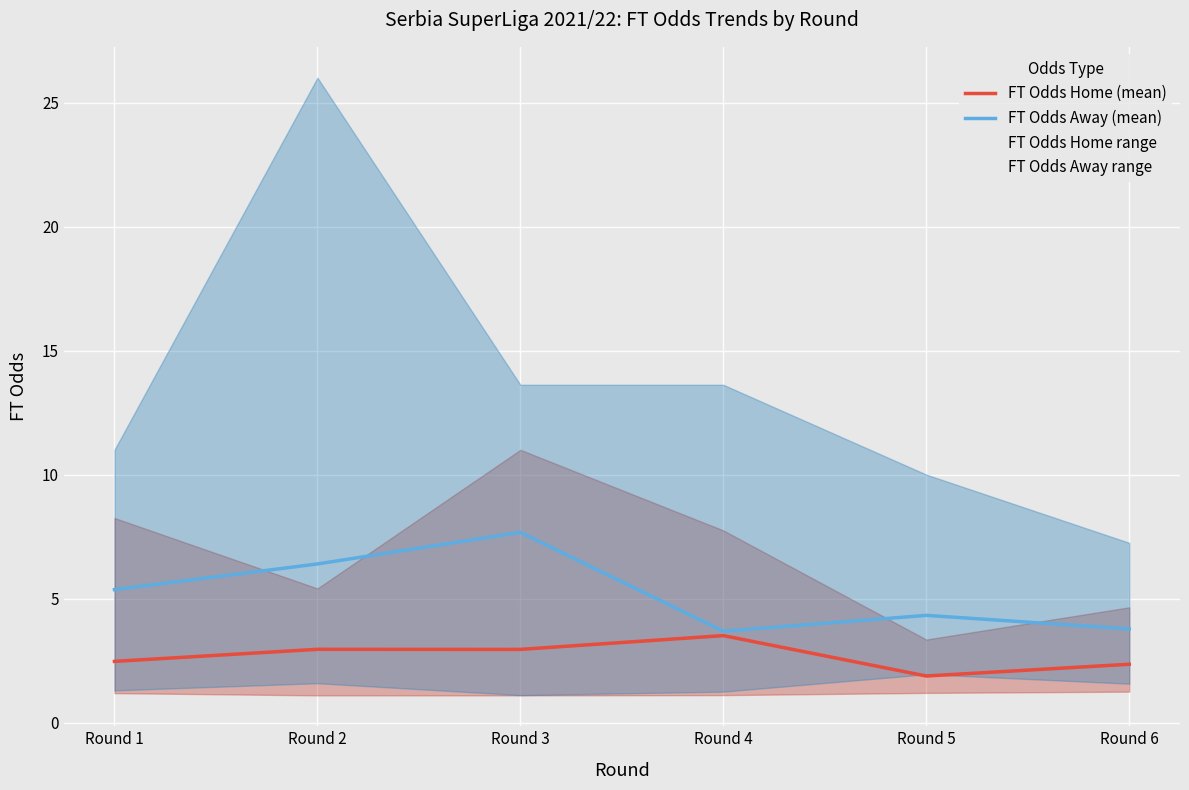

Which has a higher value, Round 6 or Round 4?

Round 4